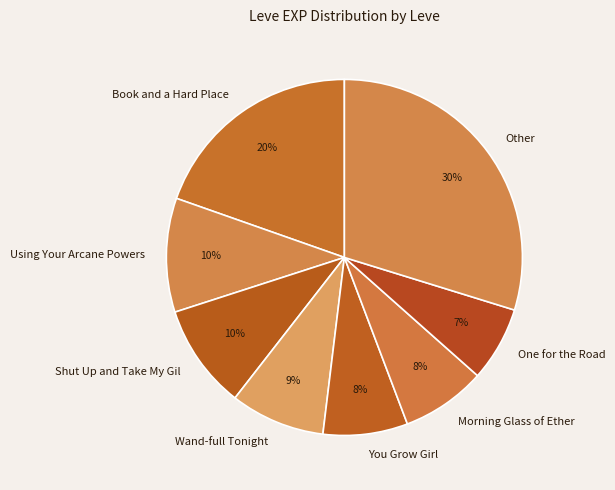

What percentage is the Wand-full Tonight slice, to the nearest percent?

9%